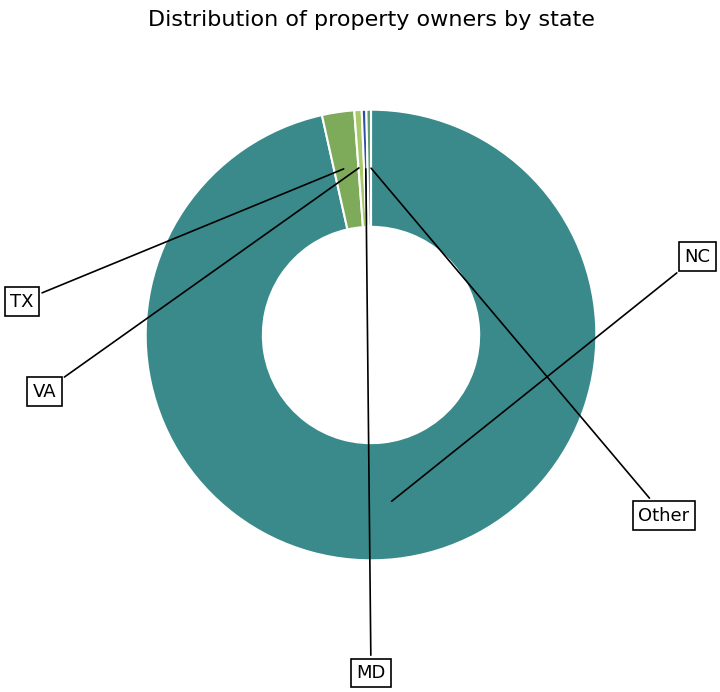

To the nearest percent, what is the average slice percentage?

20%